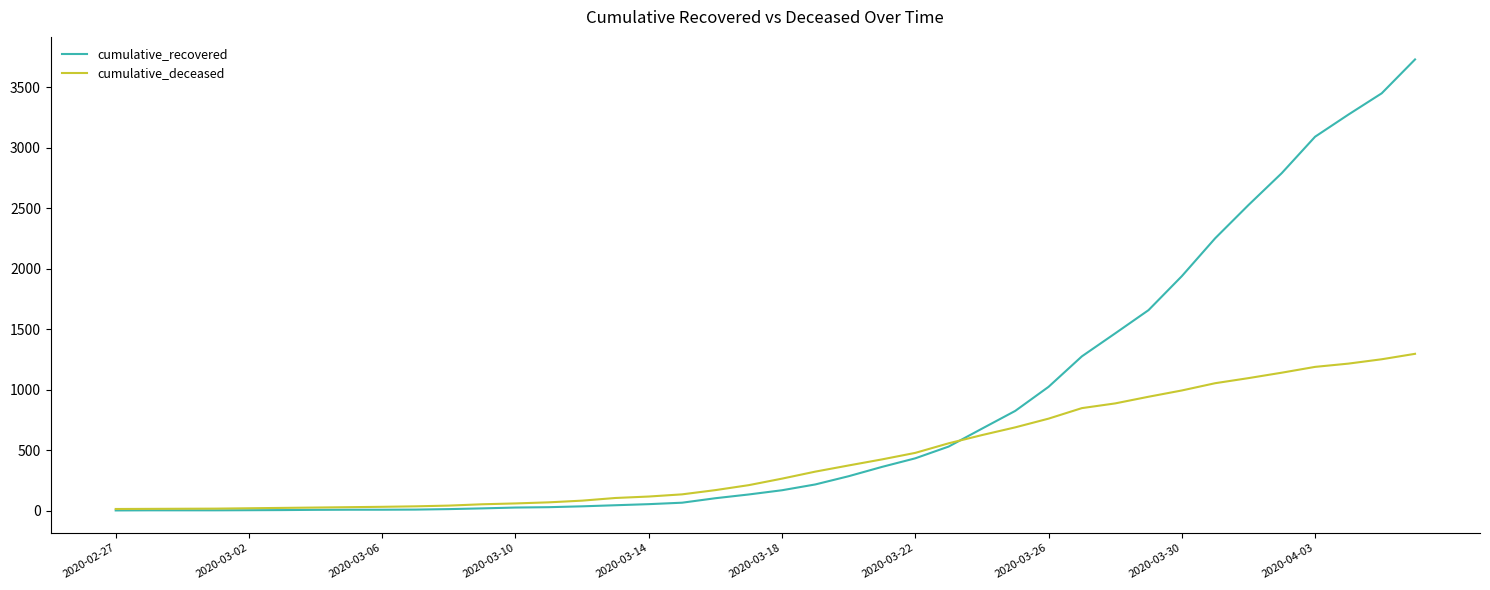

How many series are shown in this chart?

2